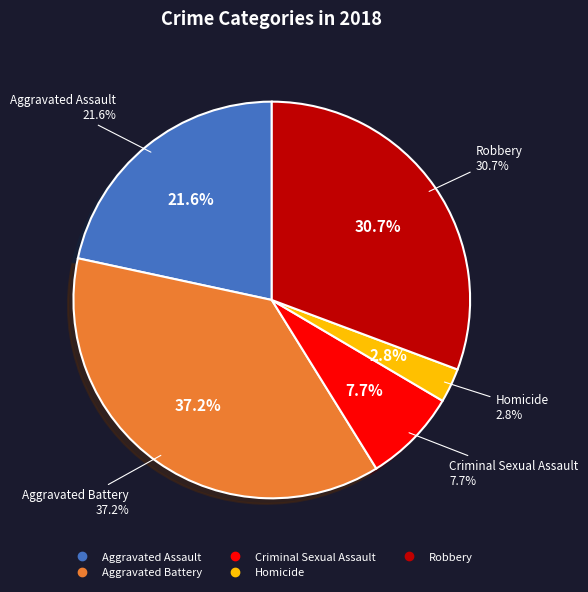

To the nearest percent, what is the average slice percentage?

20%